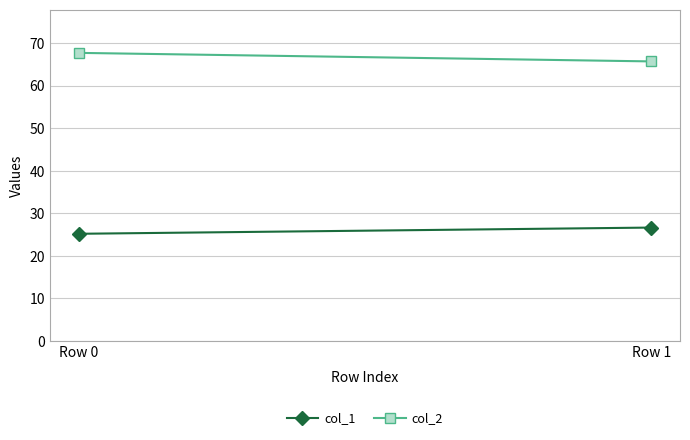

What is the sum of all col_2 values?

133.3